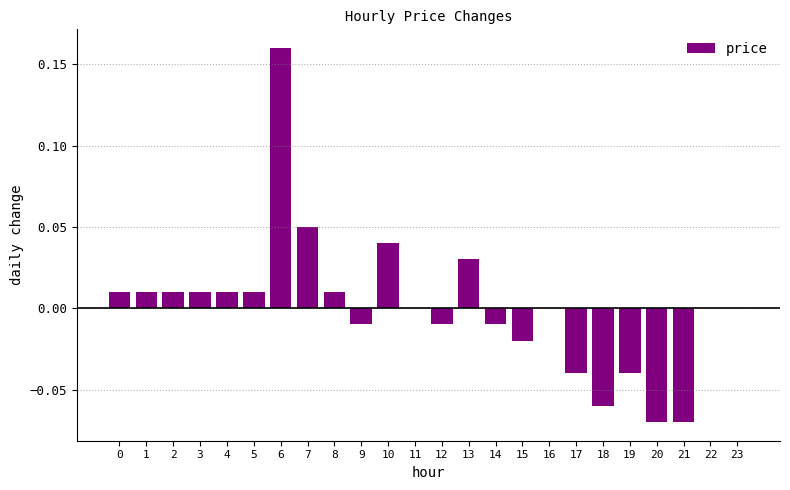

Is it true that the value at 22 is -0.1?

False